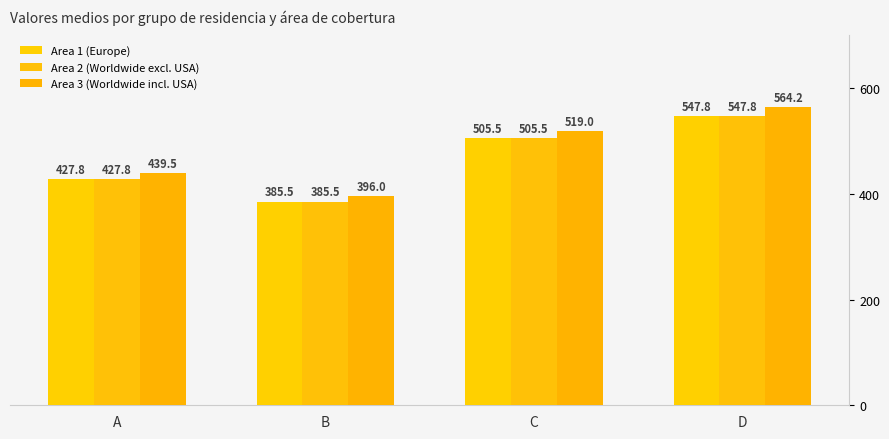

Which category has the lowest value in the Area 2 (Worldwide excl. USA) series?

B